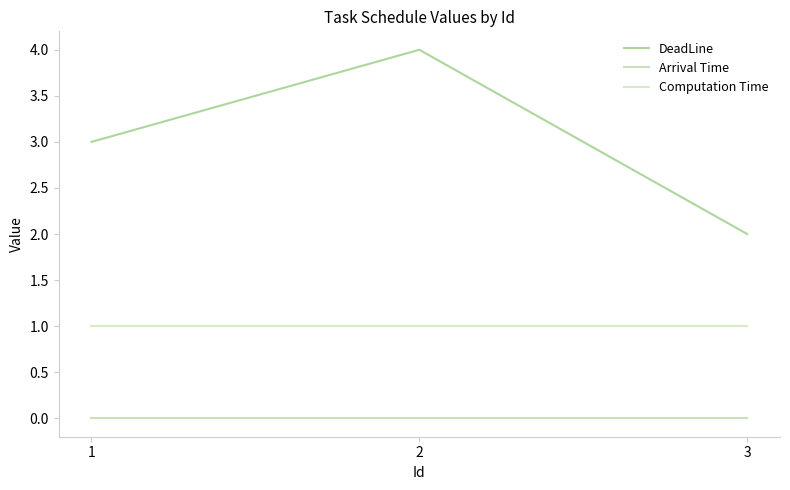

Where is Computation Time nearest to the value 1?

1